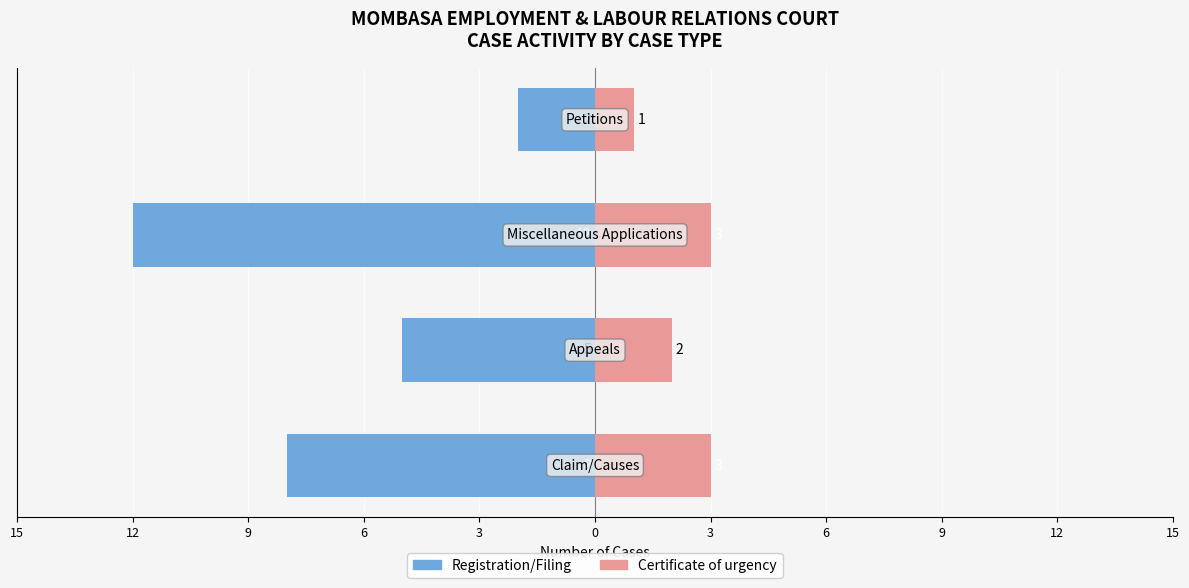

How many values in the Registration/Filing series are below -5?

2